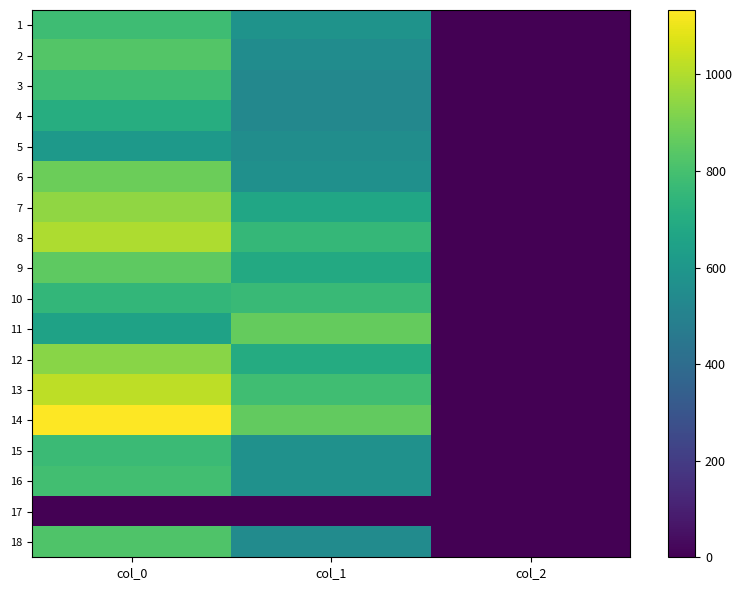

How many series are shown in this chart?

18